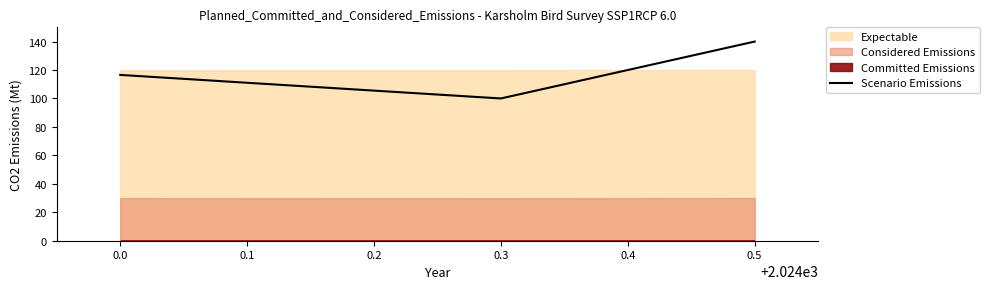

What is the greatest value displayed?

140.0